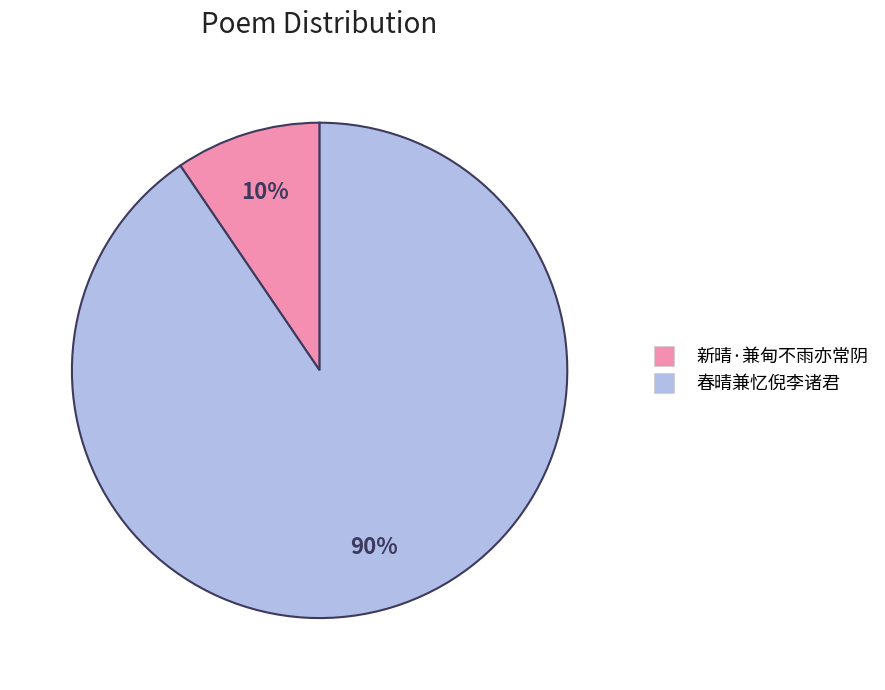

Does 新晴·兼甸不雨亦常阴 account for over 50% of the chart?

No